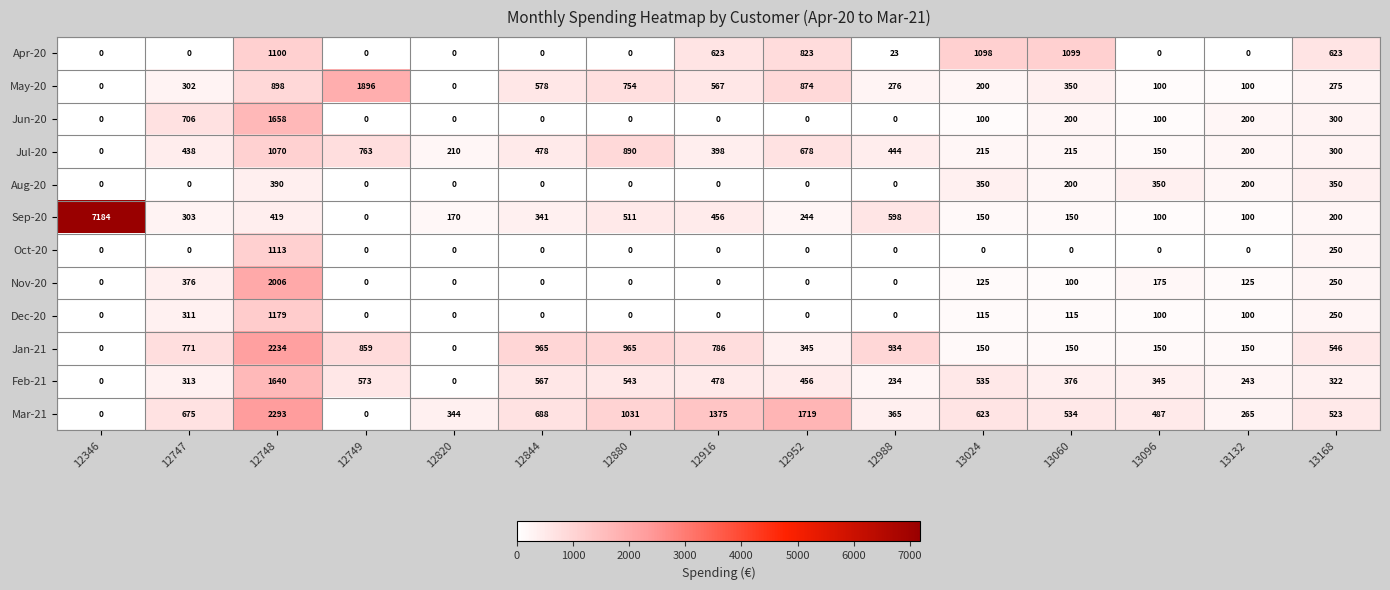

Rank the series by their maximum value, from highest to lowest.

Sep-20, Mar-21, Jan-21, Nov-20, May-20, Jun-20, Feb-21, Dec-20, Oct-20, Apr-20, Jul-20, Aug-20